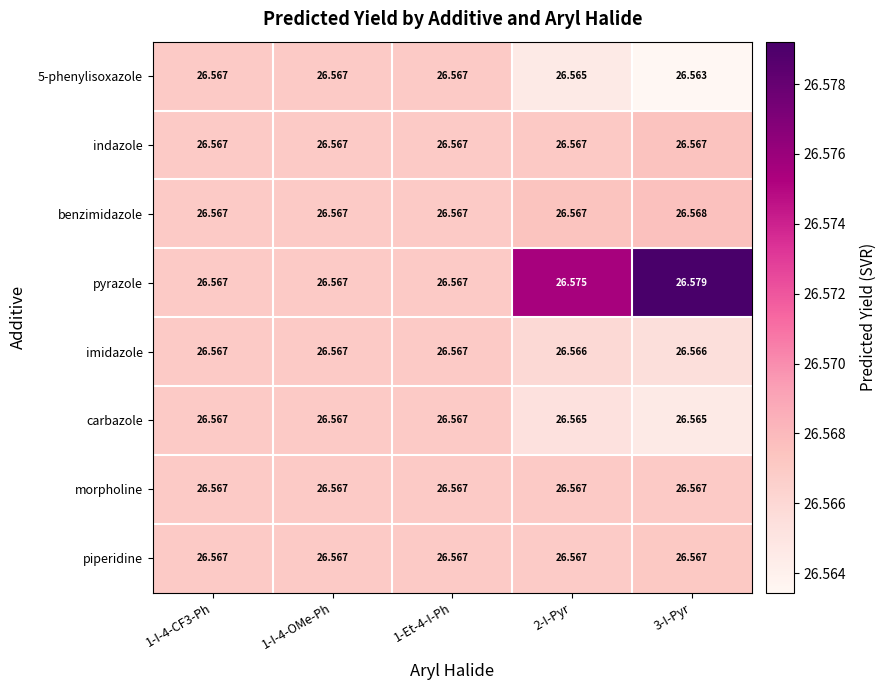

Between 1-I-4-CF3-Ph and 3-I-Pyr, which series saw the biggest shift?

pyrazole